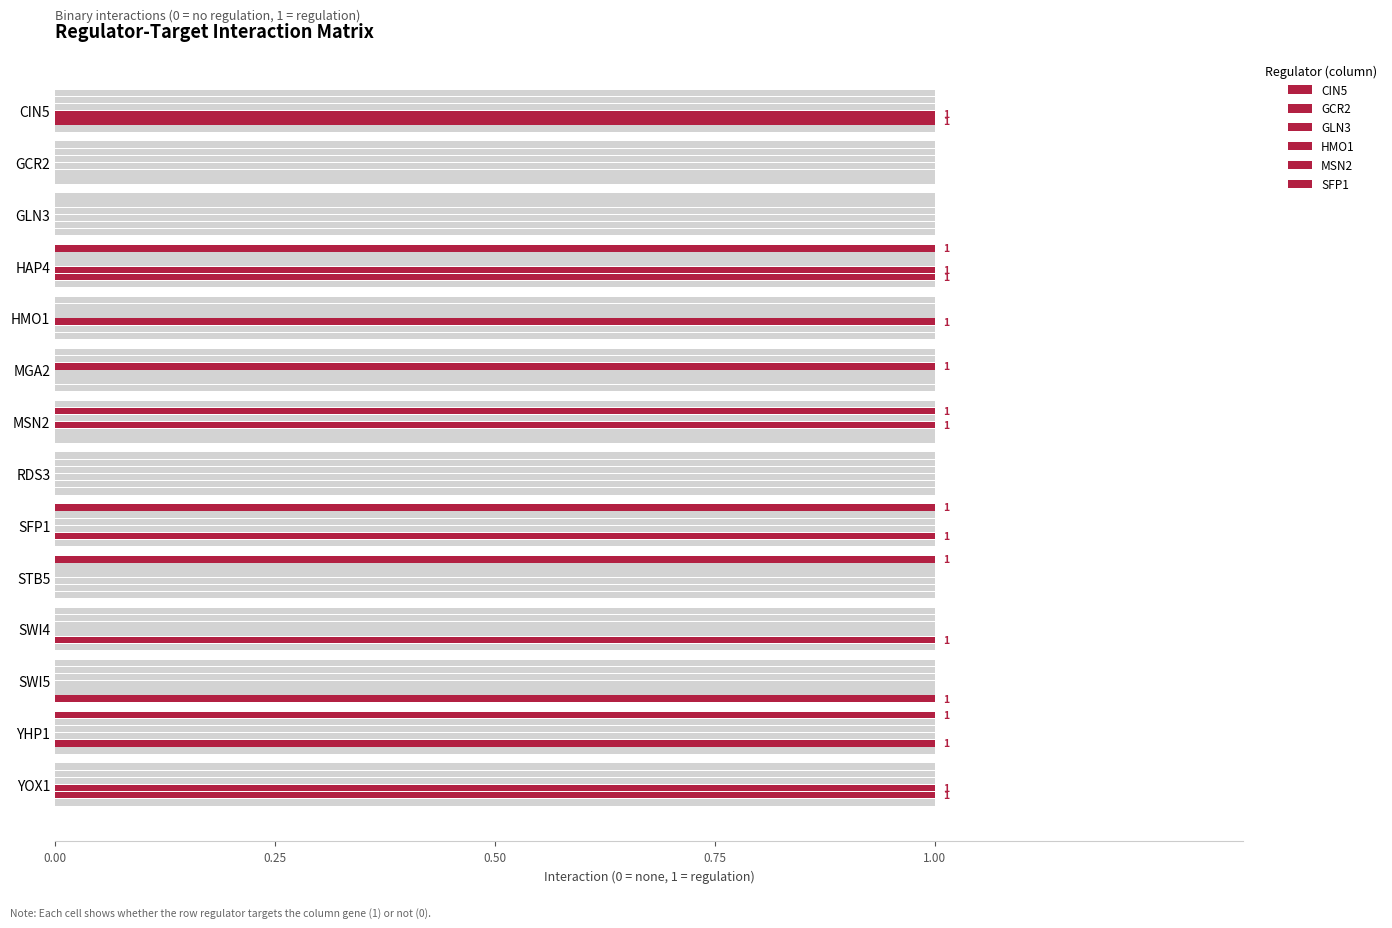

What are all the series names shown in the legend?

CIN5, GCR2, GLN3, HMO1, MSN2, SFP1